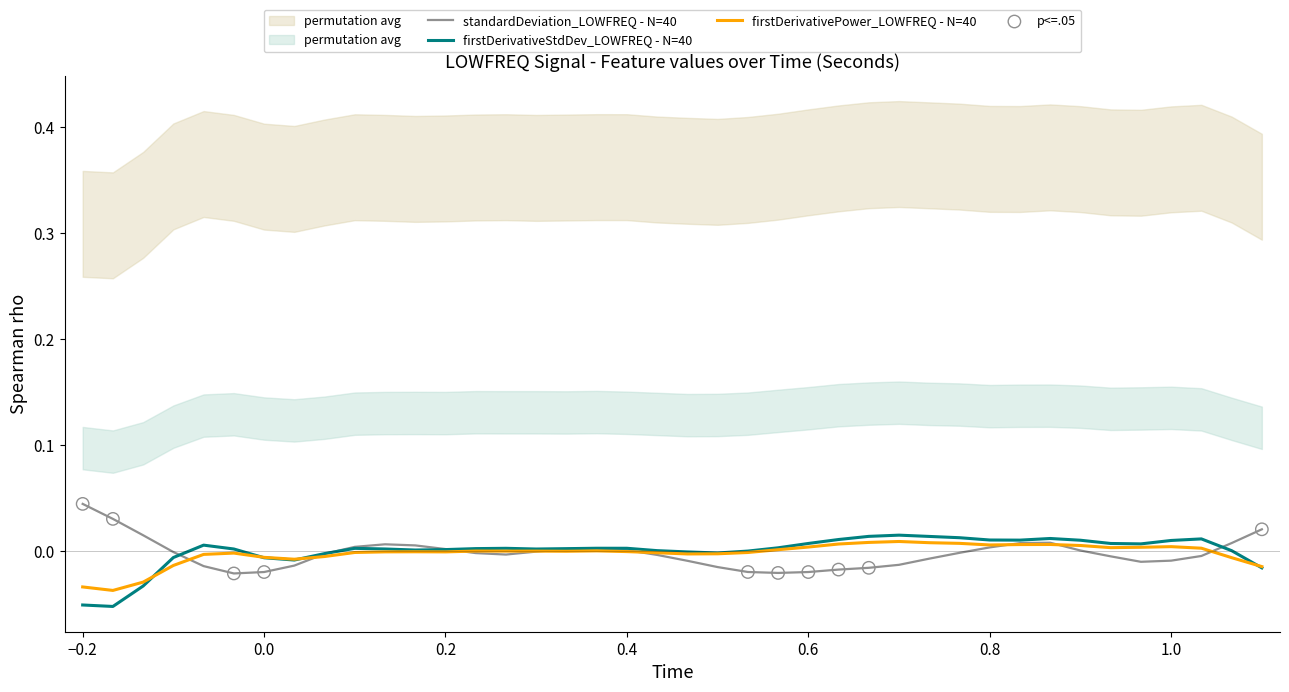

Which series has the widest spread of Y values?

firstDerivativeStdDev_LOWFREQ